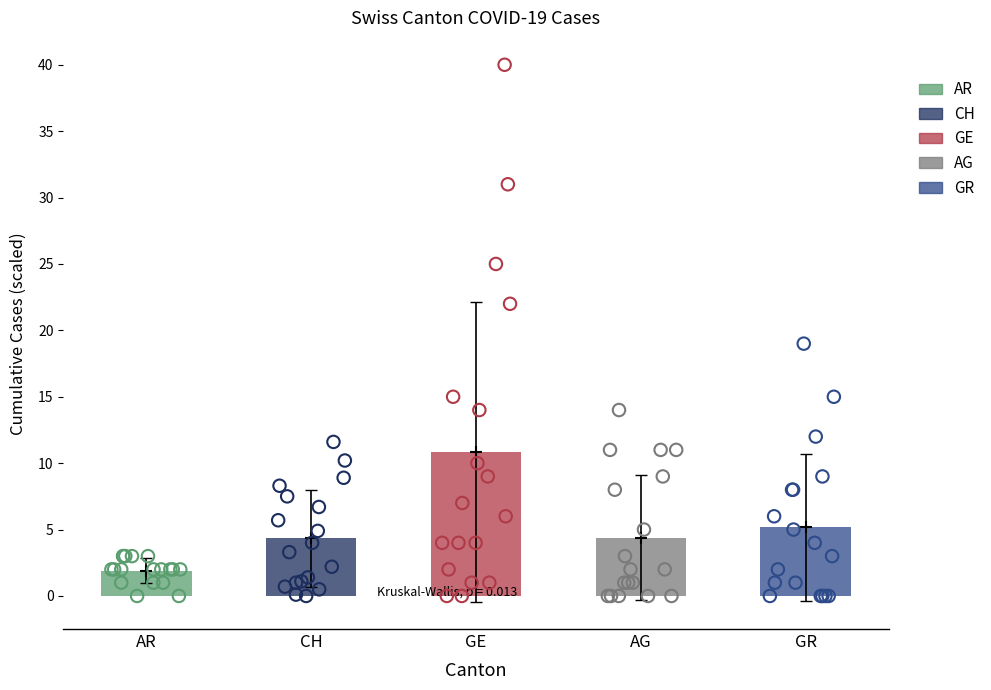

At how many categories does at least one series exceed 38?

1